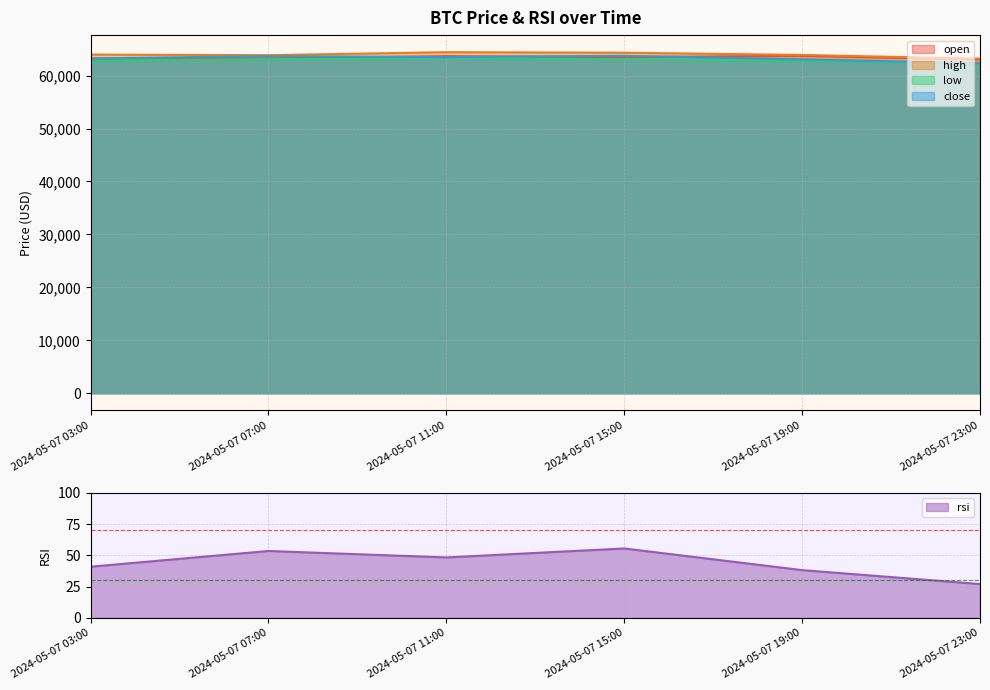

How many data points does each series have?

6